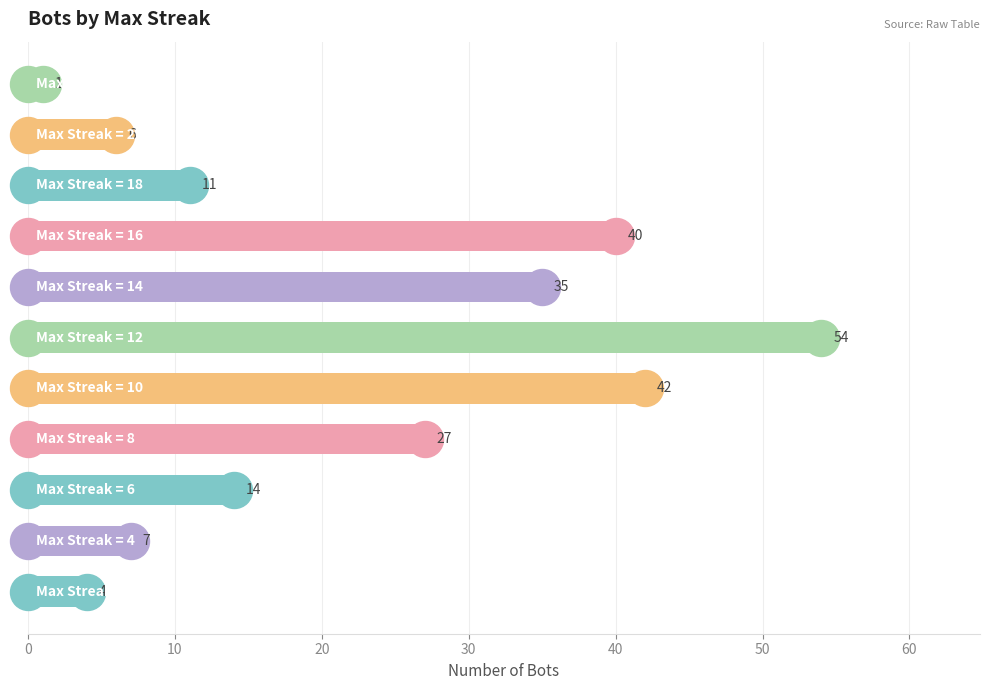

What is the difference between the maximum and minimum values?

53